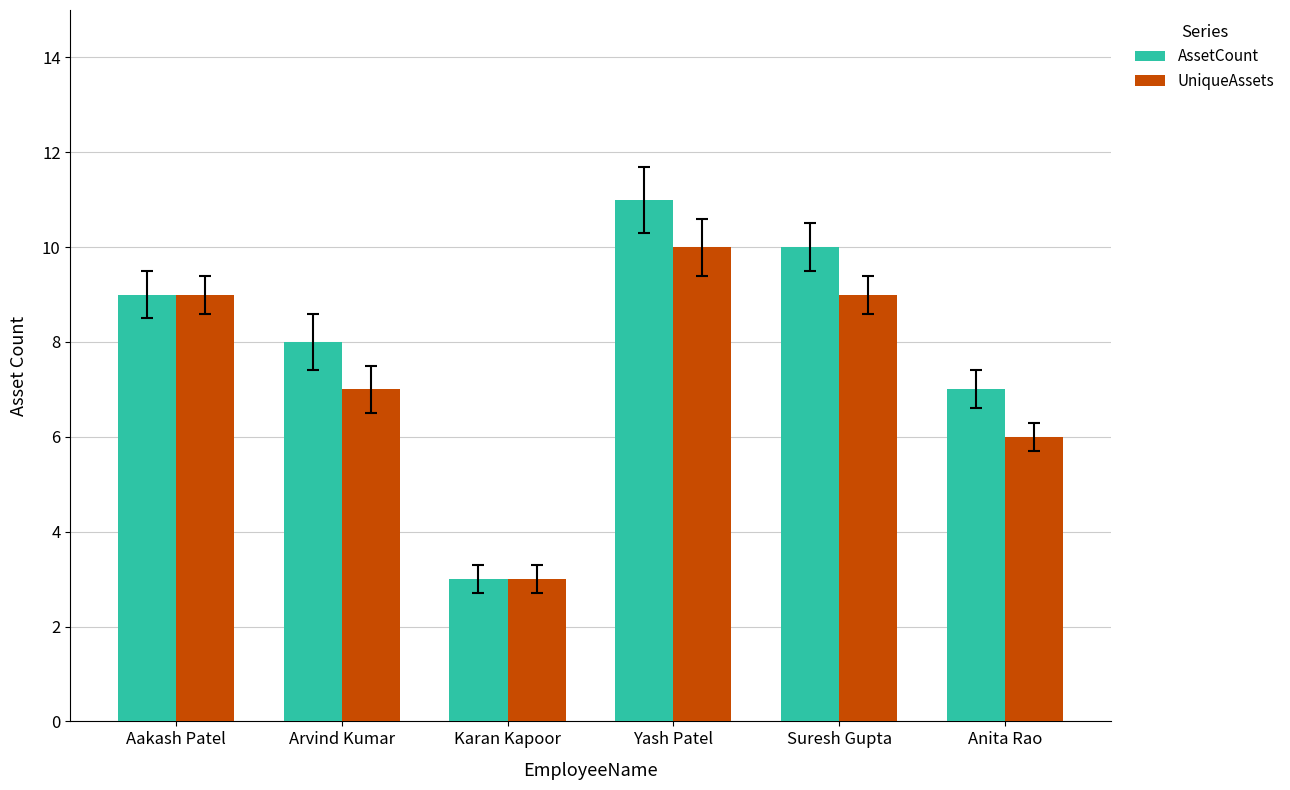

What is the difference between the maximum and minimum values in the UniqueAssets series?

7